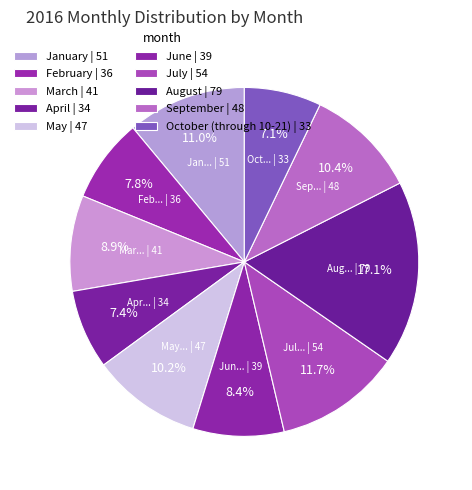

Approximately how many times larger is the value at September compared to March?

1.2